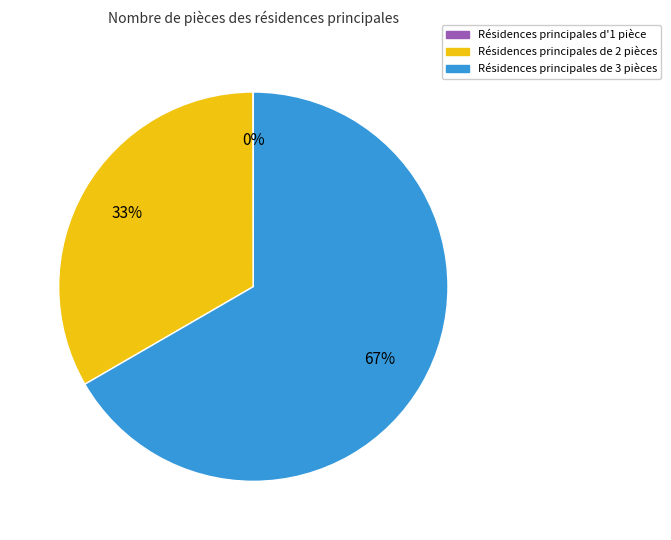

Which category accounts for the majority?

Résidences principales de 3 pièces